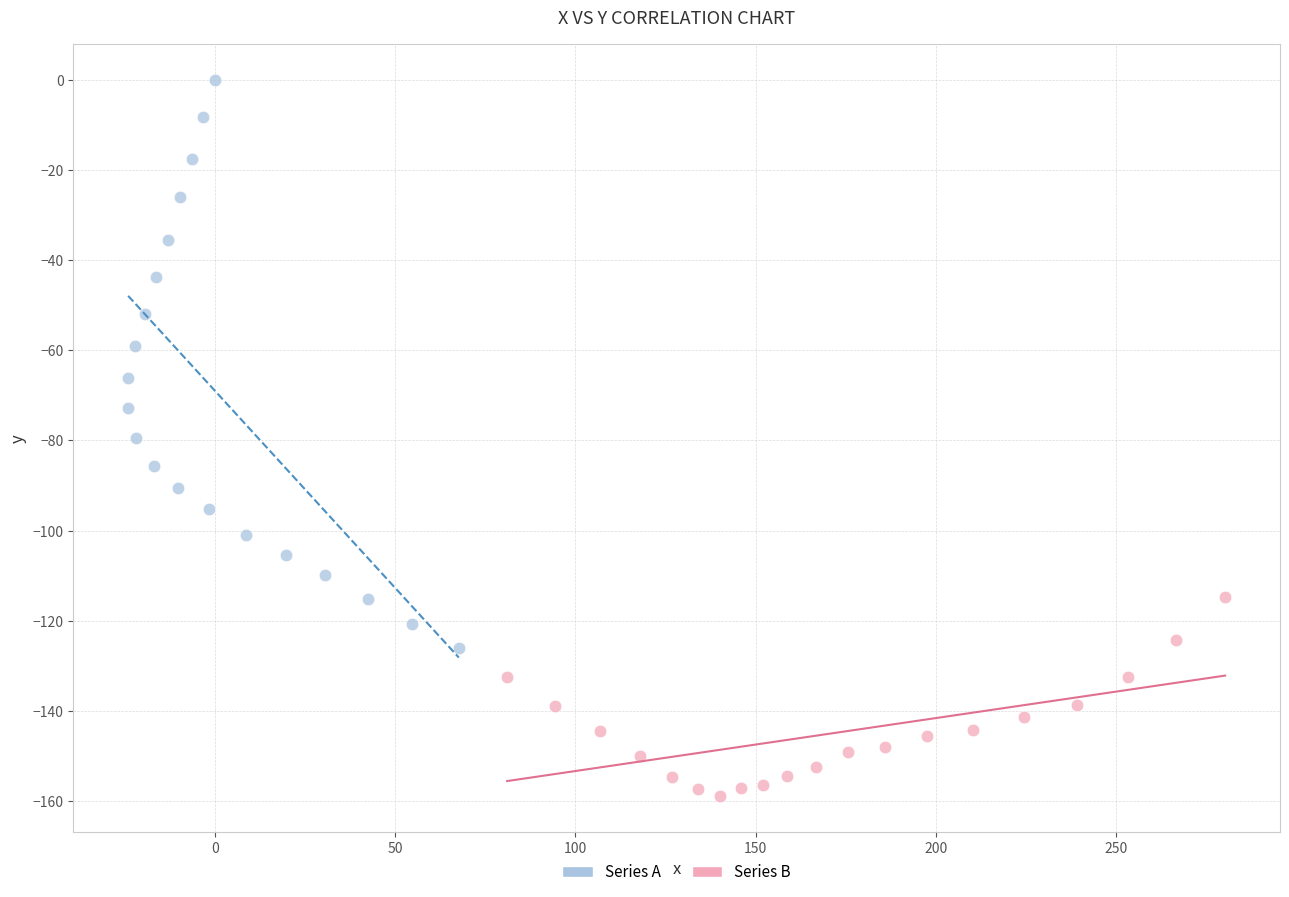

Which series reaches the maximum Y coordinate?

Series A